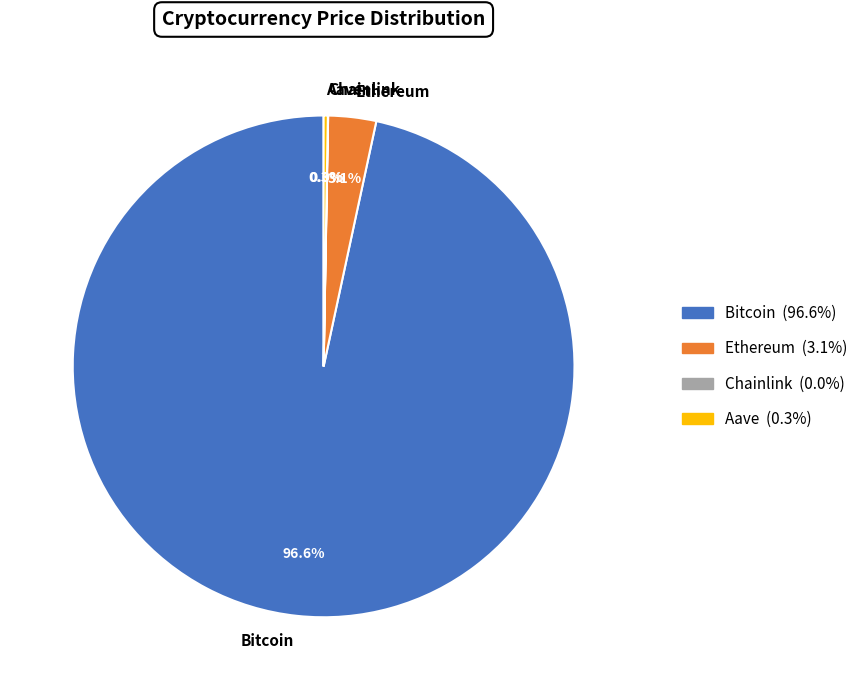

Which category has the biggest portion of the pie?

Bitcoin